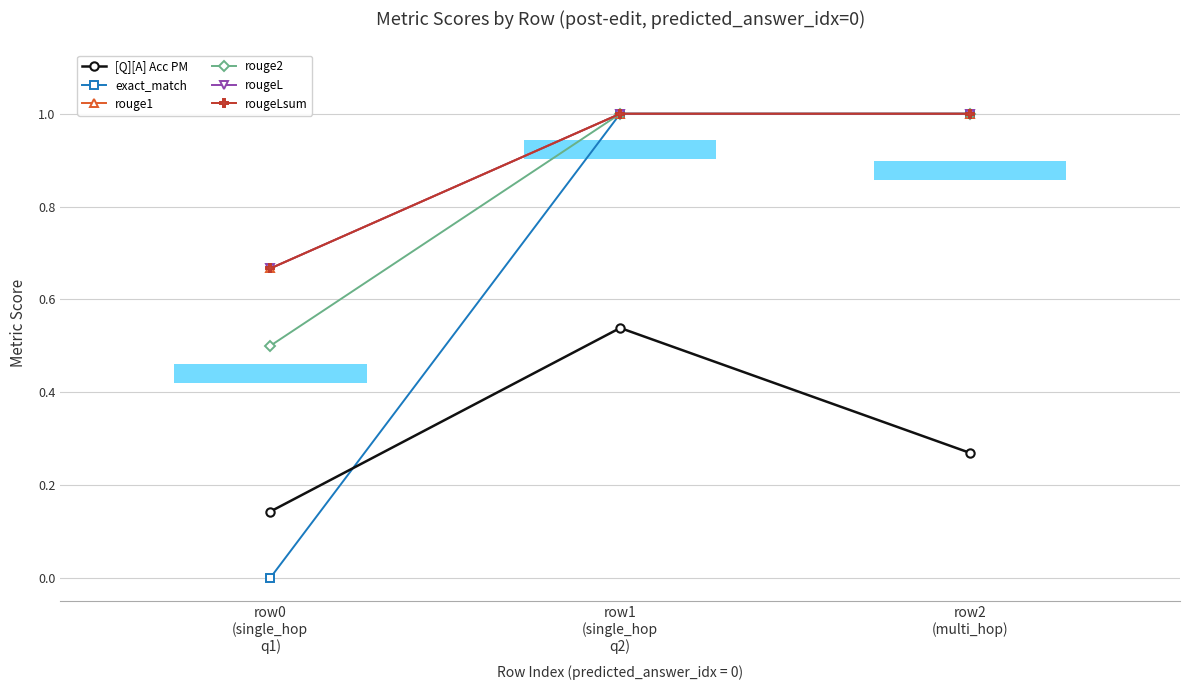

At which category is the sum across all series the highest?

row1
(single_hop
q2)